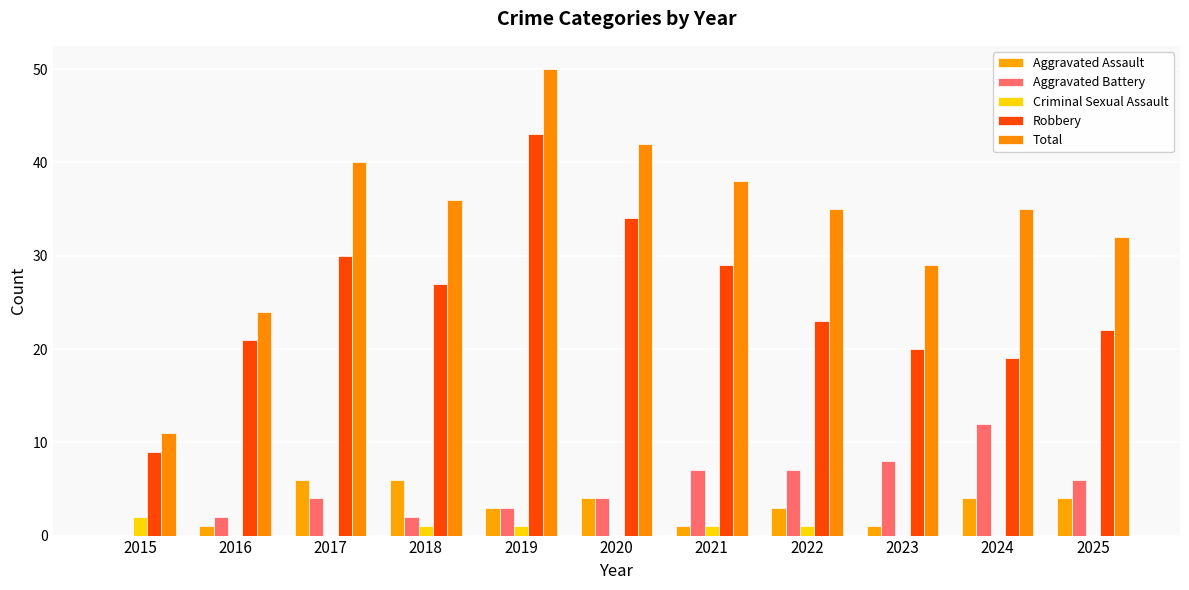

Which series changed the most between 2022 and 2023?

Total